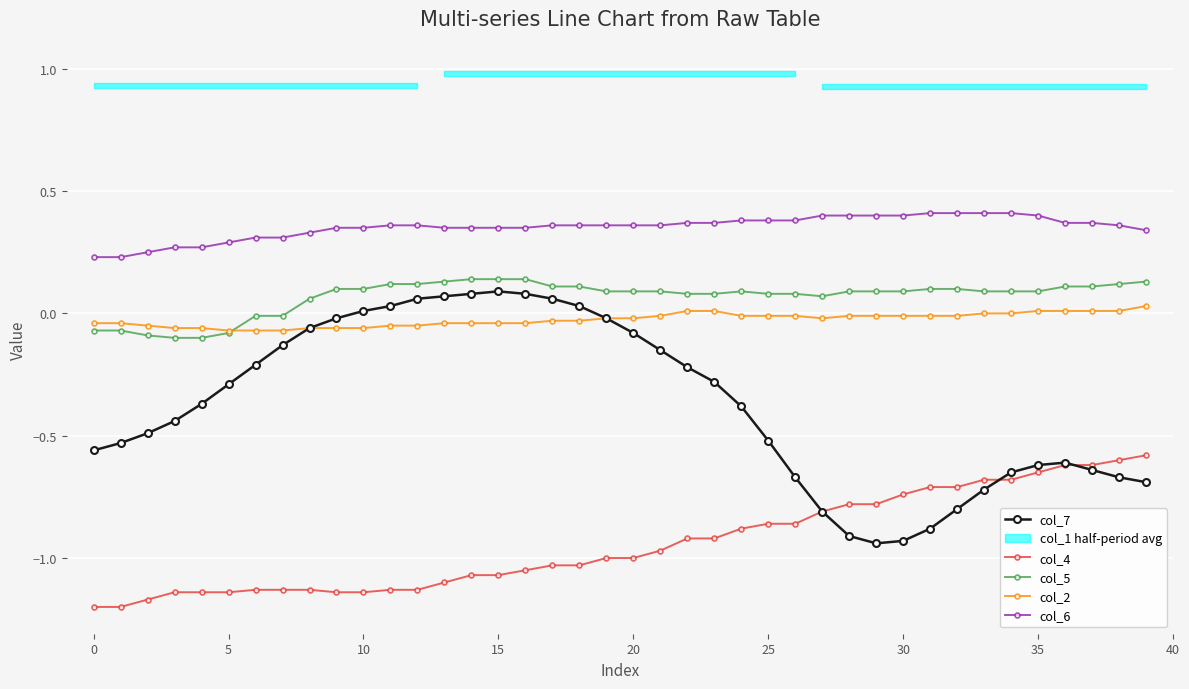

True or false: col_4 and col_5 cross at least once.

False